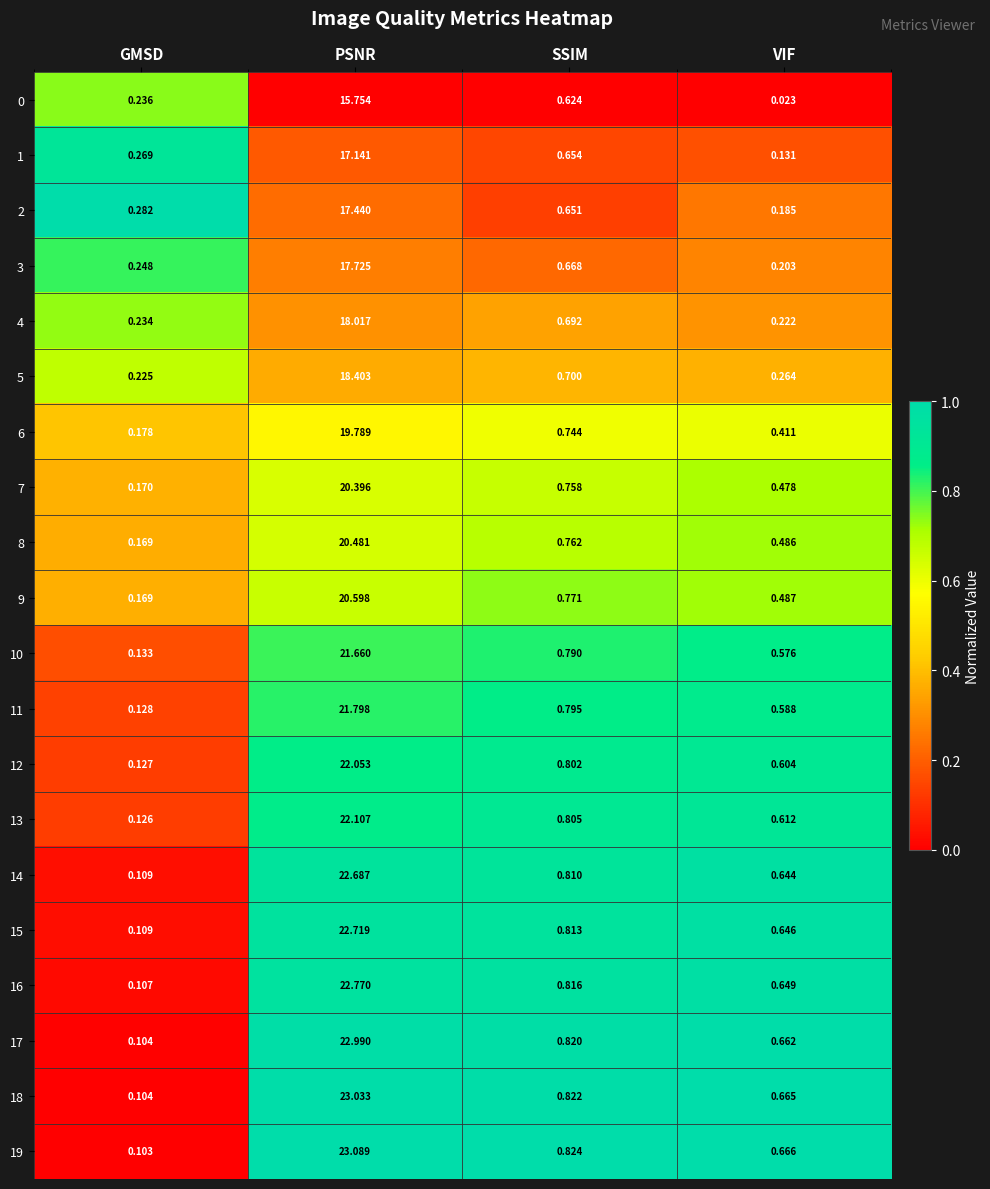

At which label is 2 closest to 8?

SSIM